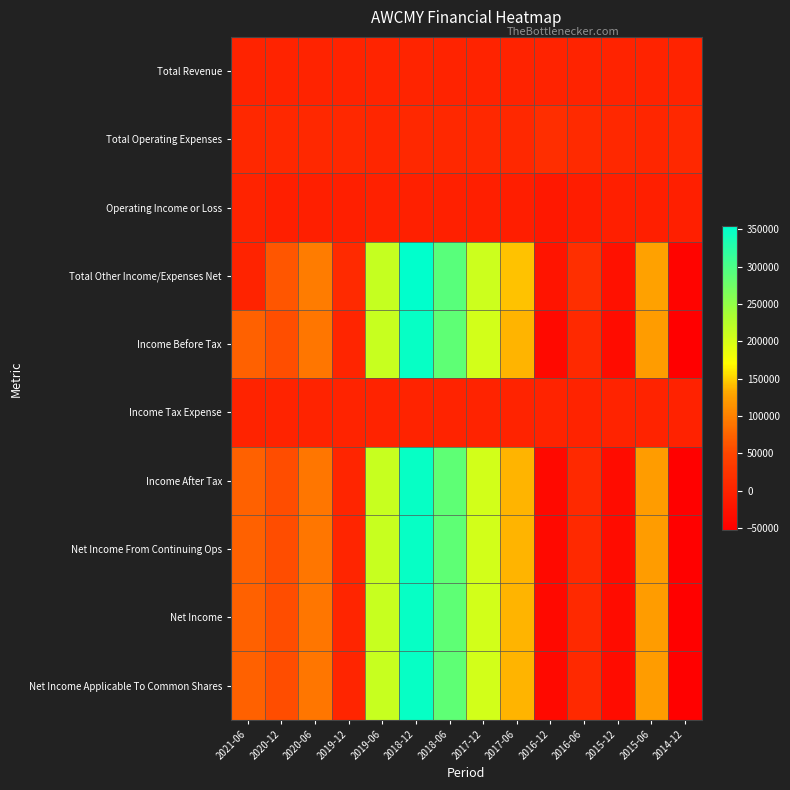

Reading left to right, extract all data points from this chart.

Total Revenue: 2021-06=0	2020-12=0	2020-06=100	2019-12=300	2019-06=2200	2018-12=900	2018-06=700	2017-12=500	2017-06=100	2016-12=400	2016-06=200	2015-12=100	2015-06=0	2014-12=100
Total Operating Expenses: 2021-06=6900	2020-12=6700	2020-06=5900	2019-12=6800	2019-06=5300	2018-12=5900	2018-06=5700	2017-12=6400	2017-06=7200	2016-12=16500	2016-06=9200	2015-12=6300	2015-06=5600	2014-12=7100
Operating Income or Loss: 2021-06=0	2020-12=-6700	2020-06=-5800	2019-12=-6500	2019-06=-3100	2018-12=-5000	2018-06=-5000	2017-12=-5900	2017-06=-7100	2016-12=-16100	2016-06=-9000	2015-12=-6200	2015-06=-5600	2014-12=-7000
Total Other Income/Expenses Net: 2021-06=0	2020-12=63300	2020-06=96300	2019-12=9700	2019-06=214000	2018-12=354000	2018-06=291400	2017-12=209100	2017-06=143700	2016-12=-21900	2016-06=16800	2015-12=-27600	2015-06=127700	2014-12=-46200
Income Before Tax: 2021-06=73600	2020-12=56600	2020-06=90500	2019-12=3200	2019-06=210900	2018-12=349000	2018-06=286400	2017-12=203200	2017-06=136600	2016-12=-38000	2016-06=7800	2015-12=-33800	2015-06=122100	2014-12=-53200
Income Tax Expense: 2021-06=0	2020-12=500	2020-06=0	2019-12=100	2019-06=0	2018-12=0	2018-06=0	2017-12=0	2017-06=0	2016-12=0	2016-06=0	2015-12=-100	2015-06=100	2014-12=-2300
Income After Tax: 2021-06=73600	2020-12=56100	2020-06=90500	2019-12=3100	2019-06=210900	2018-12=349000	2018-06=286400	2017-12=203200	2017-06=136600	2016-12=-38000	2016-06=7800	2015-12=-33700	2015-06=122000	2014-12=-50900
Net Income From Continuing Ops: 2021-06=73600	2020-12=56100	2020-06=90500	2019-12=3100	2019-06=210900	2018-12=349000	2018-06=286400	2017-12=203200	2017-06=136600	2016-12=-38000	2016-06=7800	2015-12=-33700	2015-06=122000	2014-12=-50900
Net Income: 2021-06=73600	2020-12=56100	2020-06=90500	2019-12=3100	2019-06=210900	2018-12=349000	2018-06=286400	2017-12=203200	2017-06=136600	2016-12=-38000	2016-06=7800	2015-12=-33700	2015-06=122000	2014-12=-50900
Net Income Applicable To Common Shares: 2021-06=73600	2020-12=56100	2020-06=90500	2019-12=3100	2019-06=210900	2018-12=349000	2018-06=286400	2017-12=203200	2017-06=136600	2016-12=-38000	2016-06=7800	2015-12=-33700	2015-06=122000	2014-12=-50900